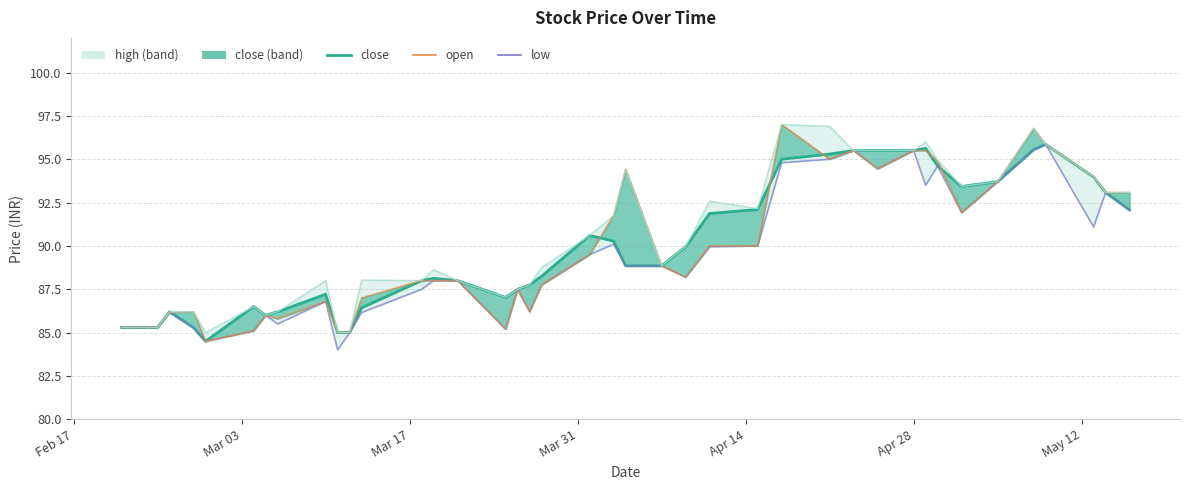

The close_line series shows 160.1 at 36. True or false?

False